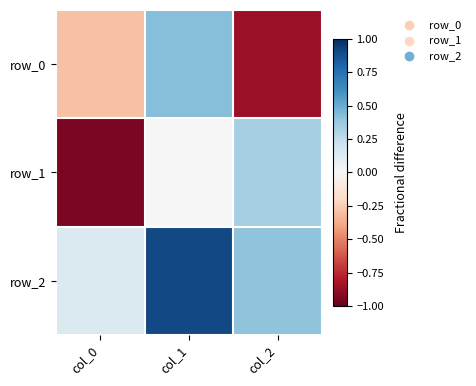

What is the difference between the maximum and second lowest values in the row_1 series?

0.3